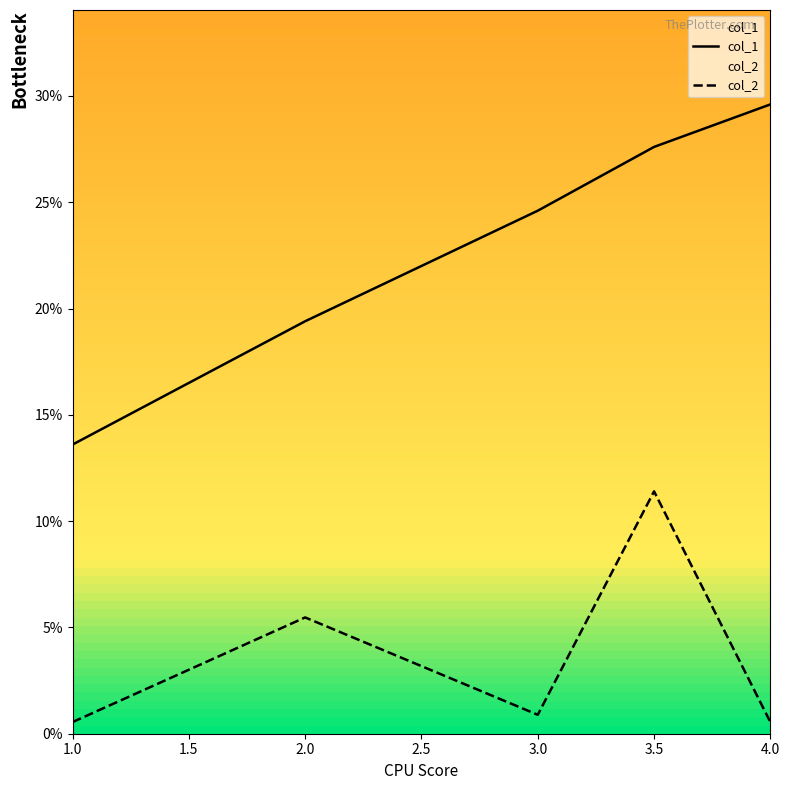

True or false: col_1 and col_2 intersect in this chart.

False